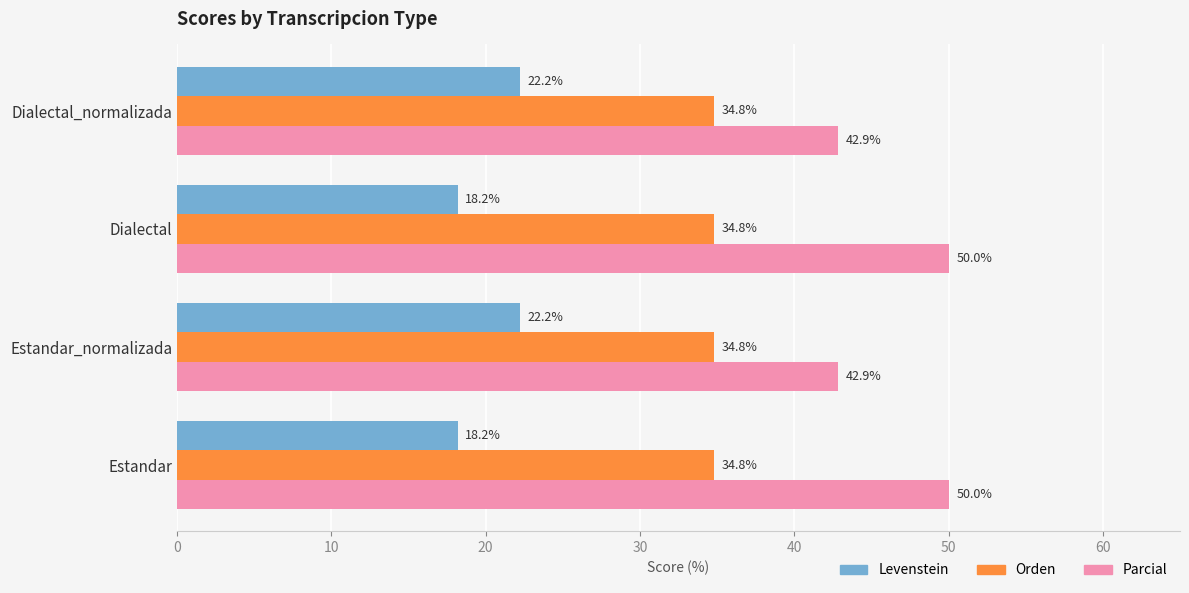

Count the number of data series in this chart.

3